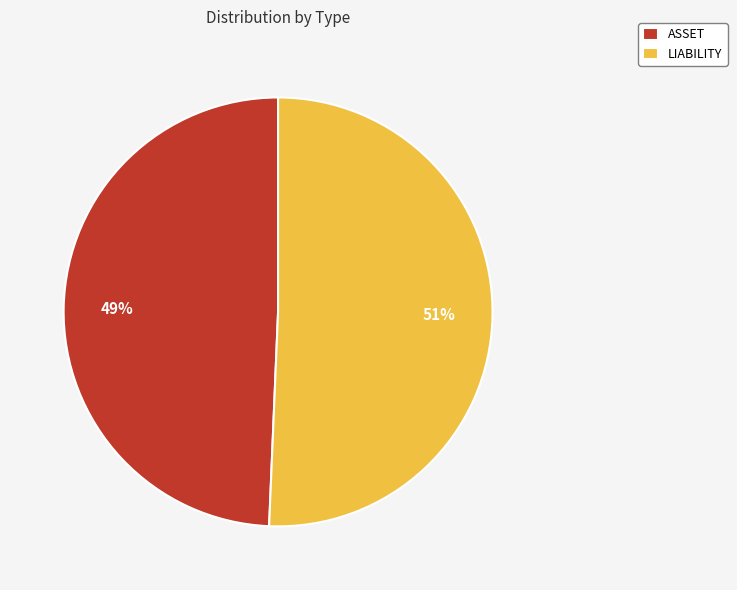

Which category accounts for the majority?

LIABILITY